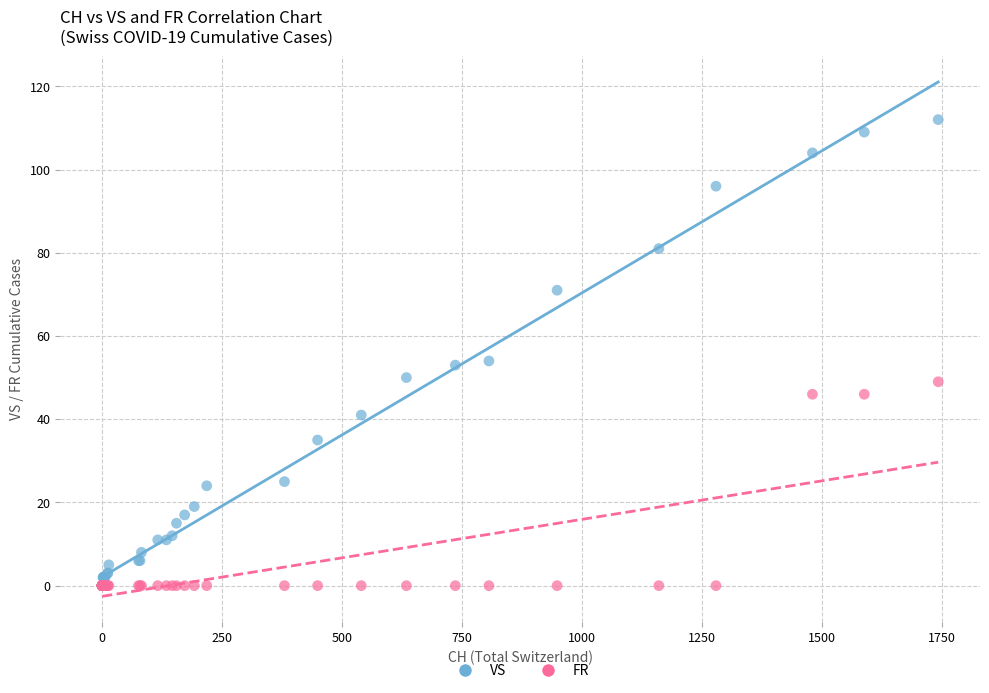

Which series contains the highest Y value?

VS